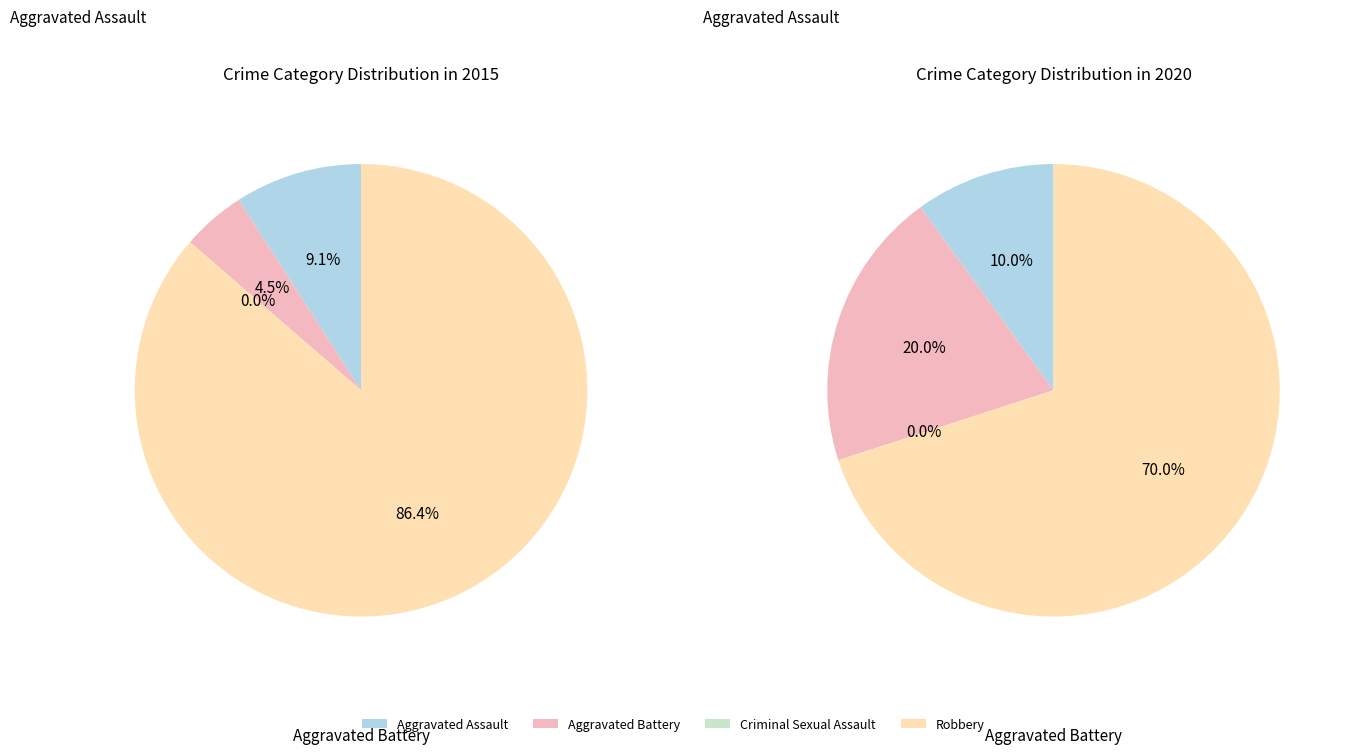

Which slice is the largest?

Robbery